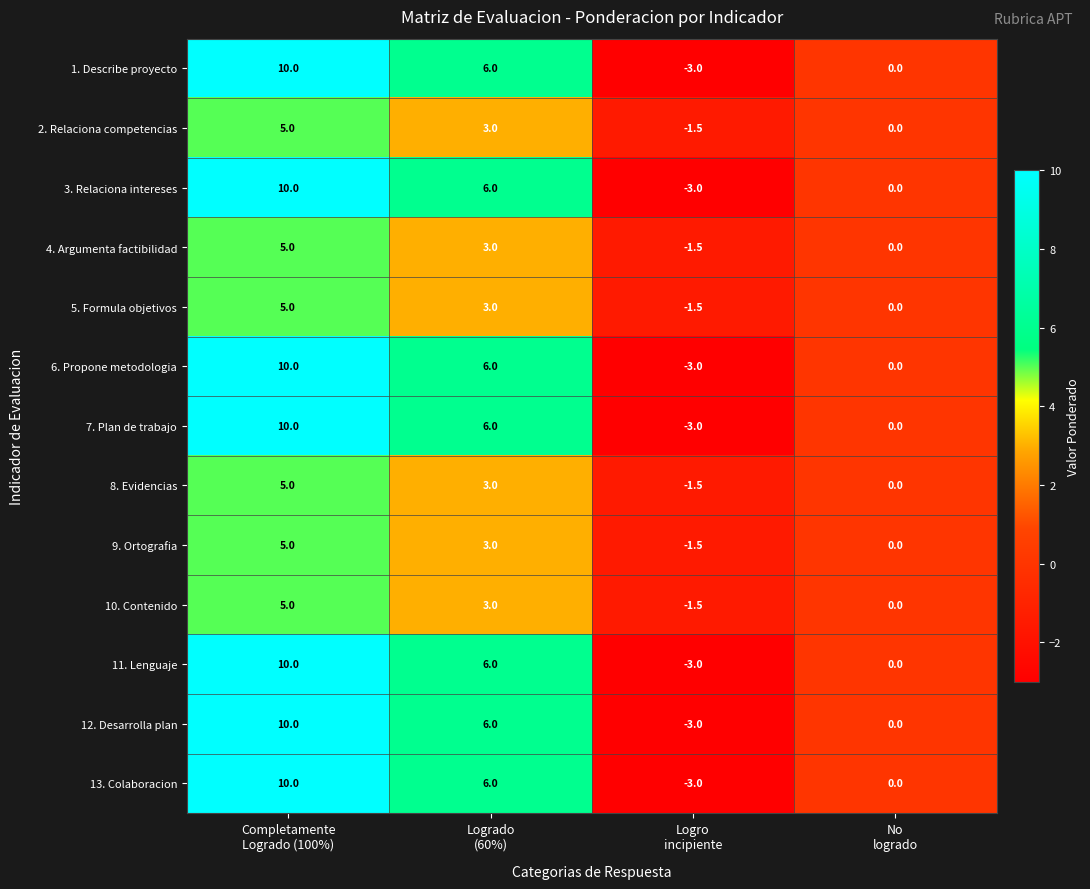

How many values in 5. Formula objetivos are below zero?

1